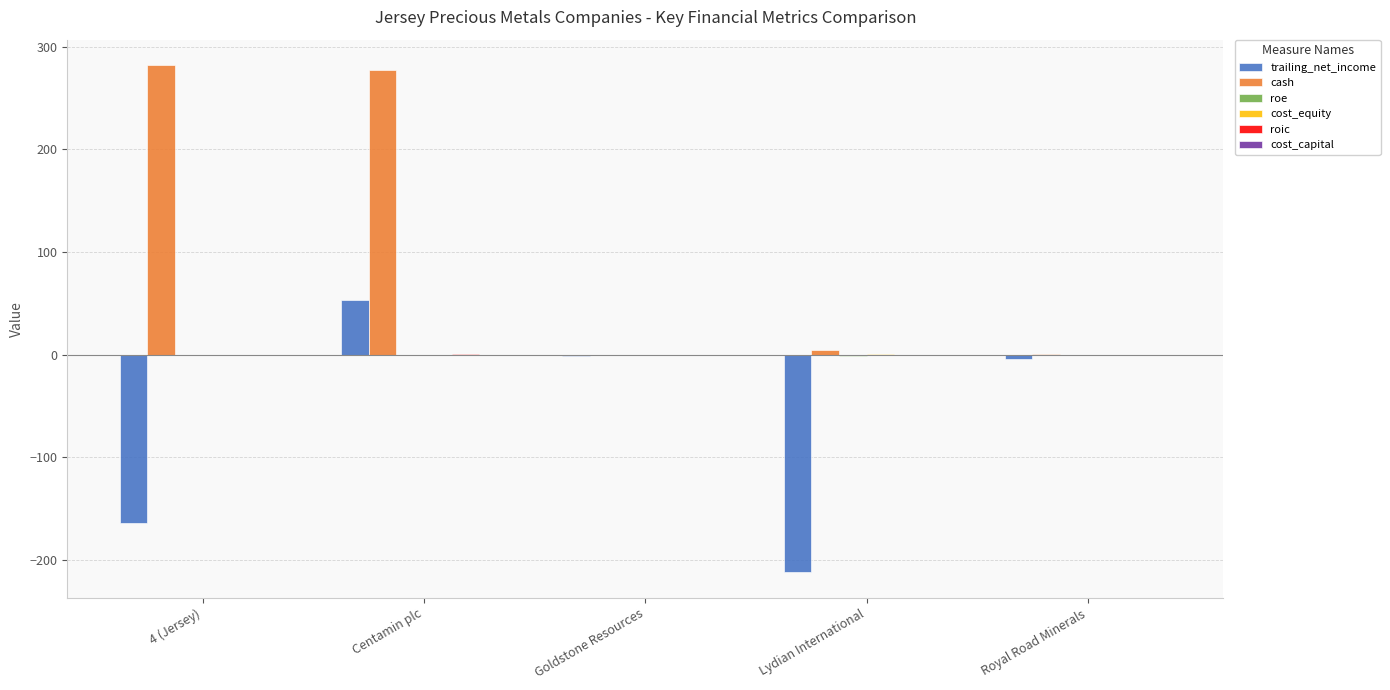

Which category has the highest value across all series?

4 (Jersey)